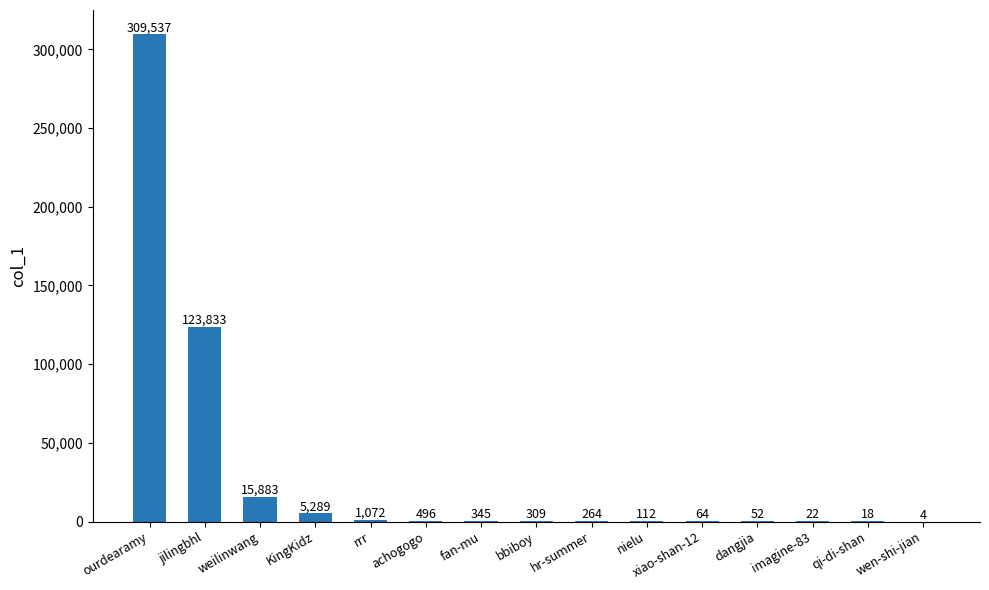

What is the sum of all values?

457300